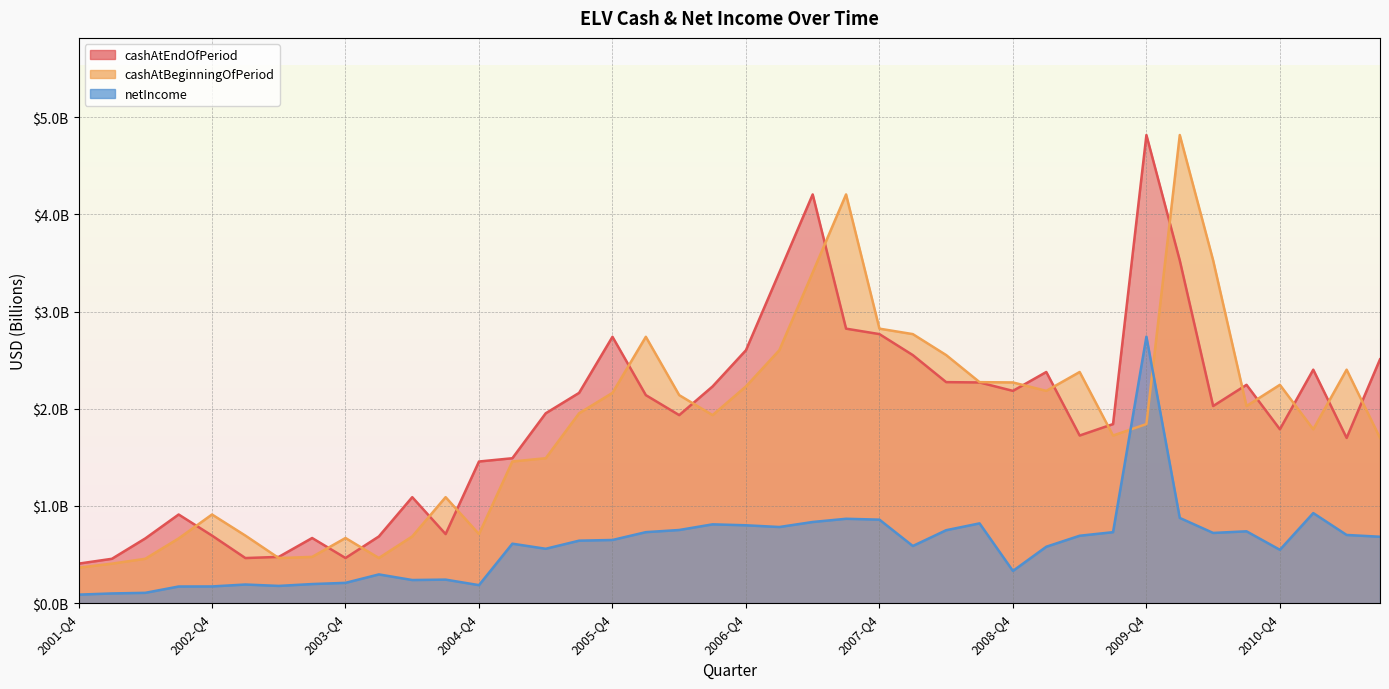

What is the approximate value of cashAtEndOfPeriod at 2004-Q3?

0.7